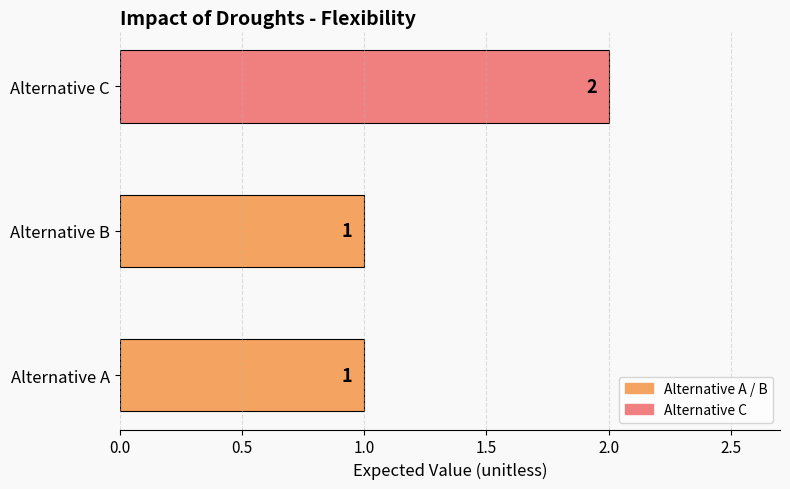

What is the change in value from Alternative A to Alternative C?

+1